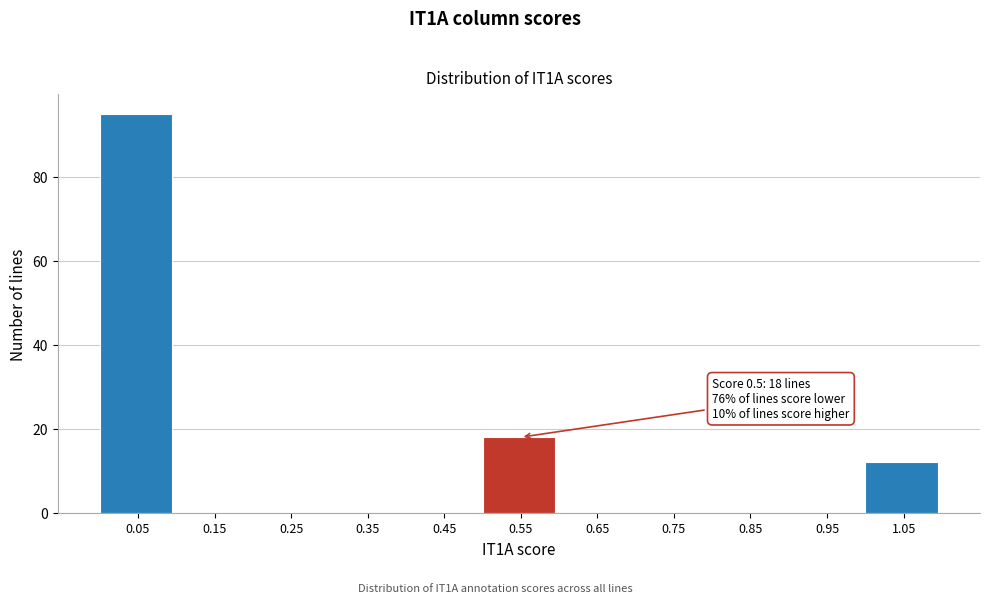

Which range on the x-axis has the tallest bar?

0.0 to 0.1